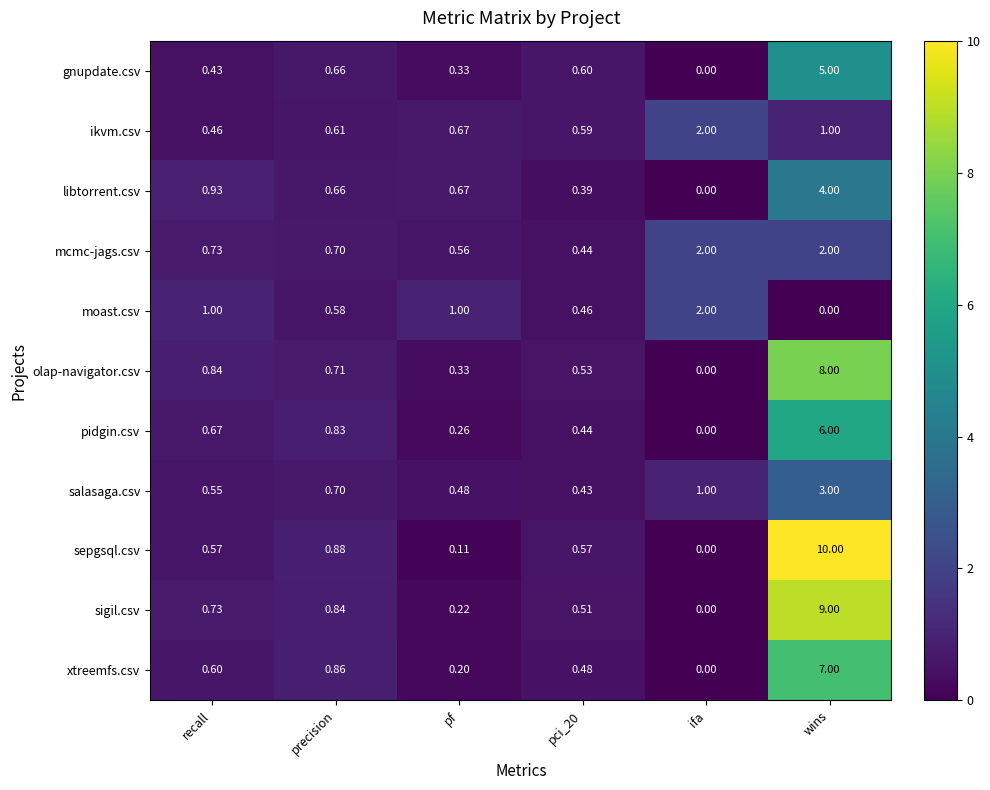

Where is libtorrent.csv nearest to the value 2?

recall